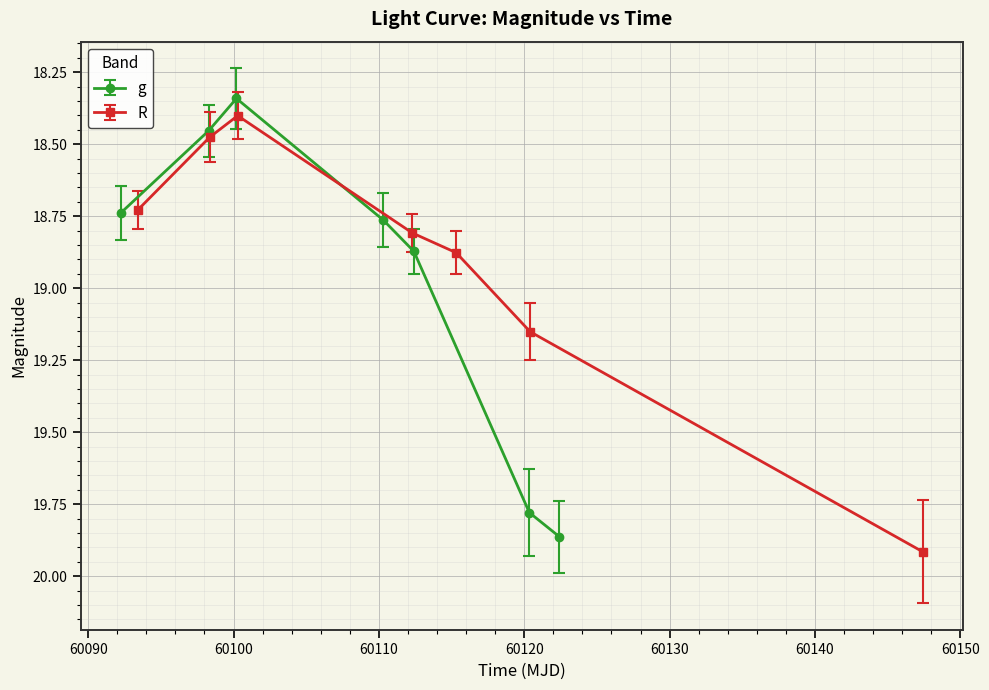

True or false: g has more than 1 points higher than both neighbors.

False